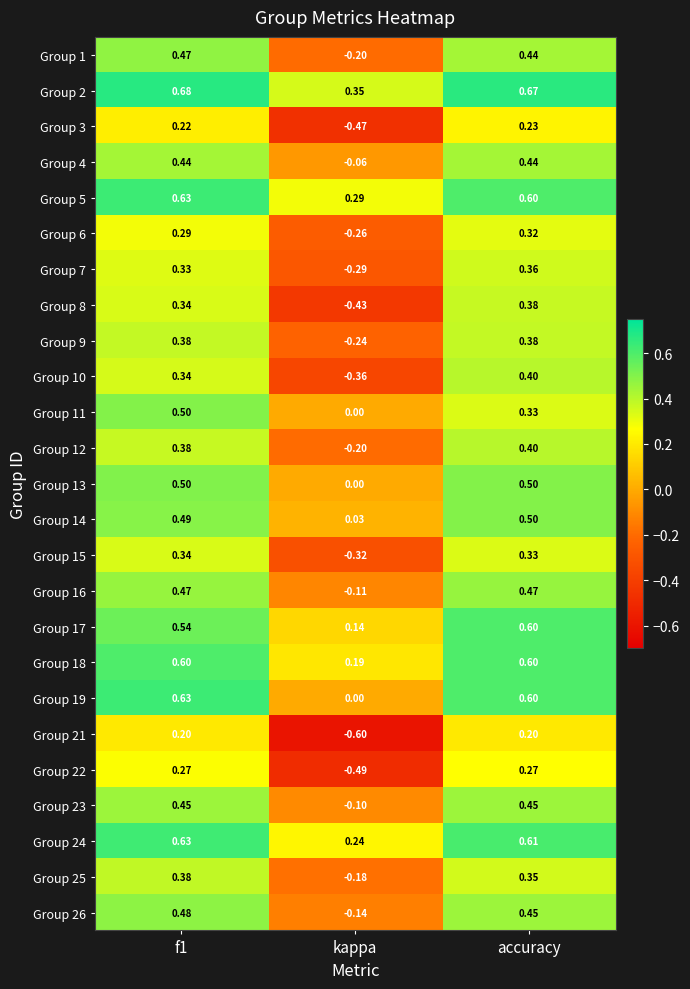

At which category does the chart reach its minimum across all series?

kappa